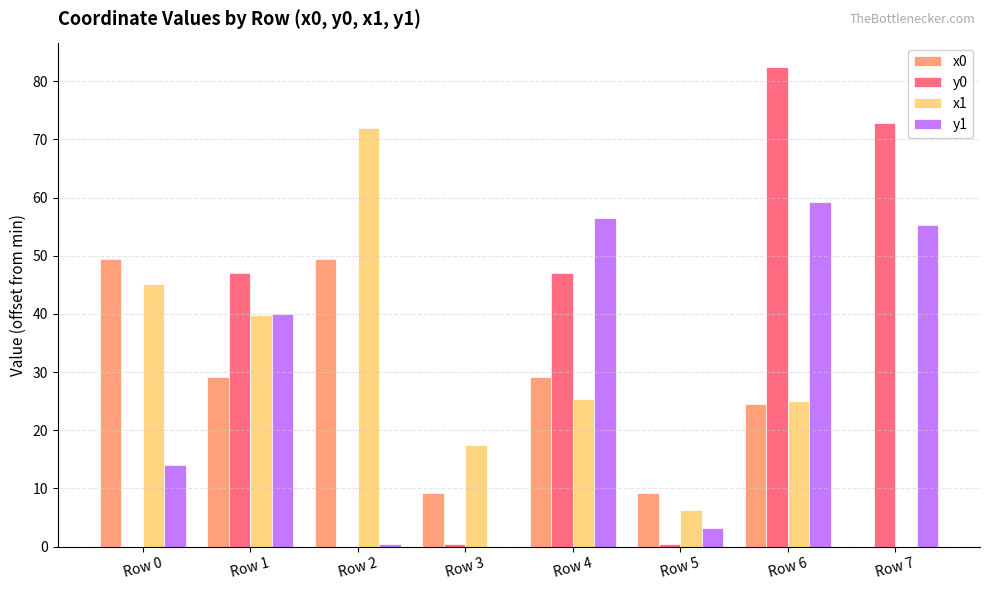

The value of x1 at Row 1 is 39.9. True or false?

True